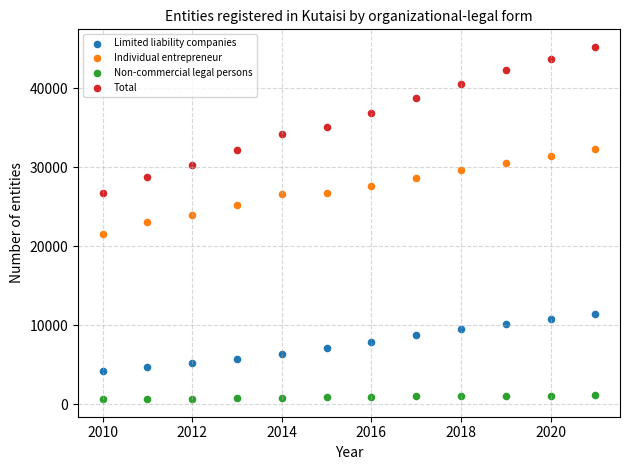

Which series has the largest Y range (max minus min)?

Total